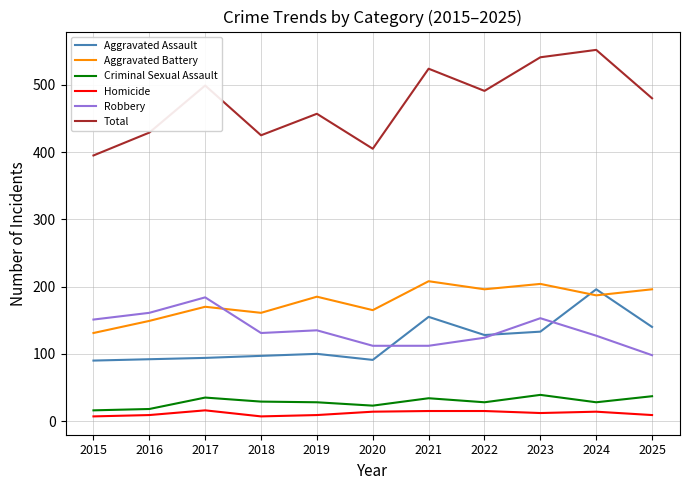

Rank the series by their maximum value, from highest to lowest.

Total, Aggravated Battery, Aggravated Assault, Robbery, Criminal Sexual Assault, Homicide